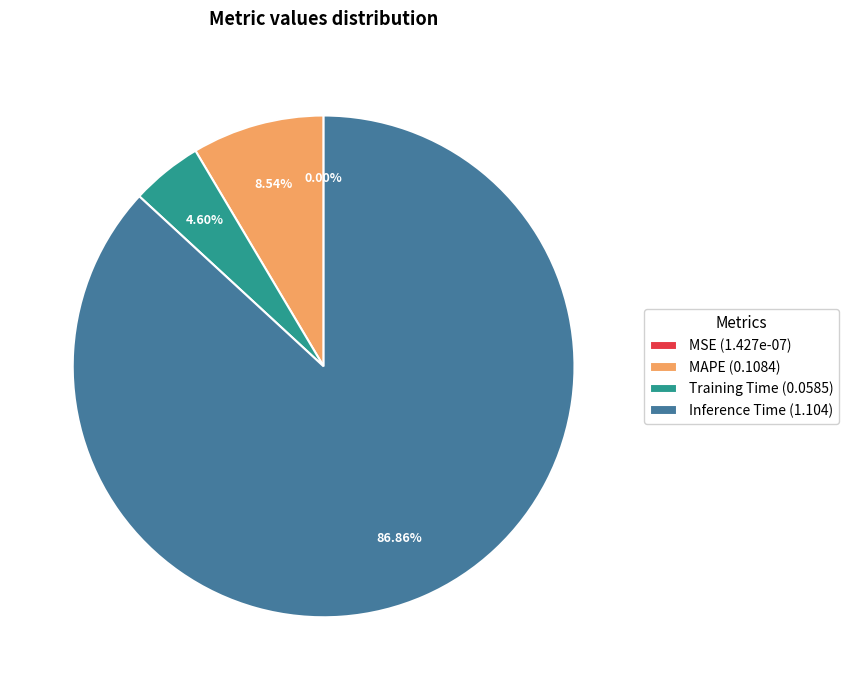

Which slice is the largest?

Inference Time (1.104)